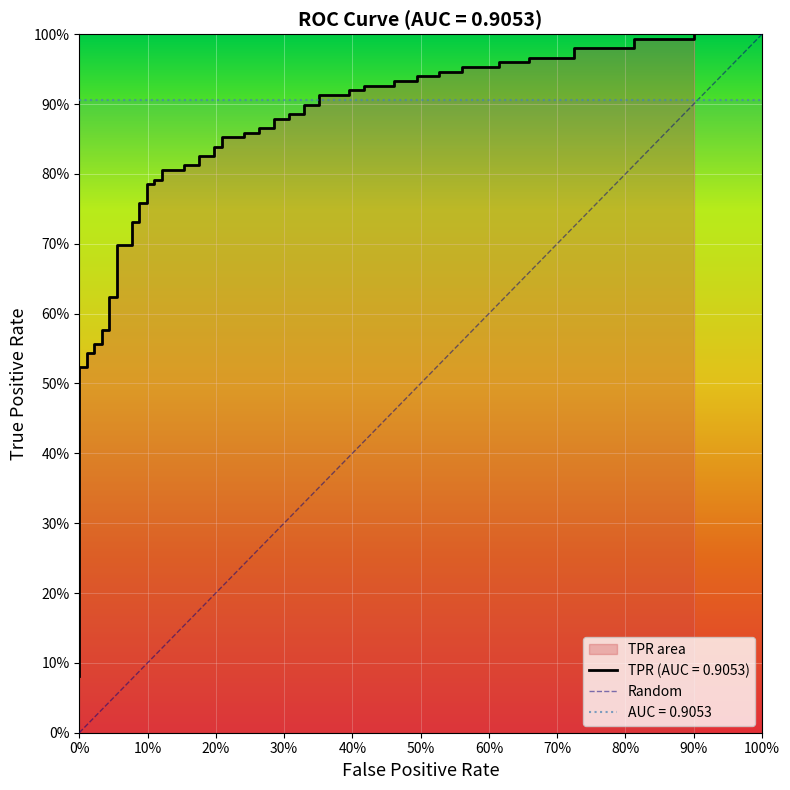

What is the change in value from 0% to 100%?

+1